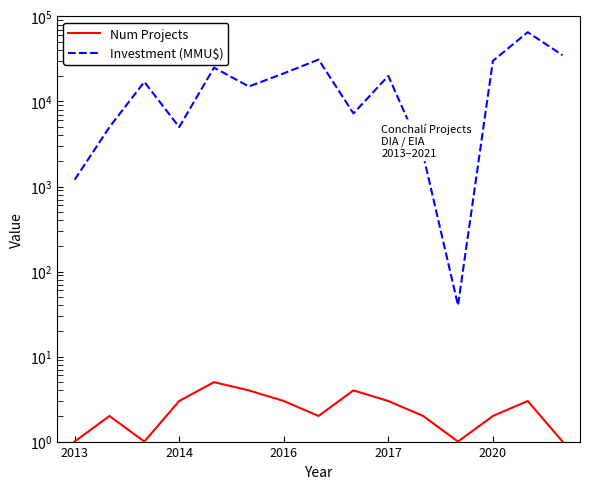

Which category has the lowest value in the Num Projects series?

2013